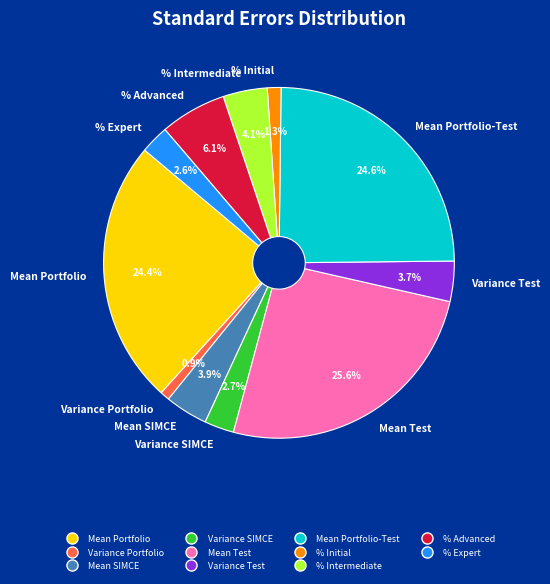

Which has a higher value, Mean Portfolio or Variance SIMCE?

Mean Portfolio